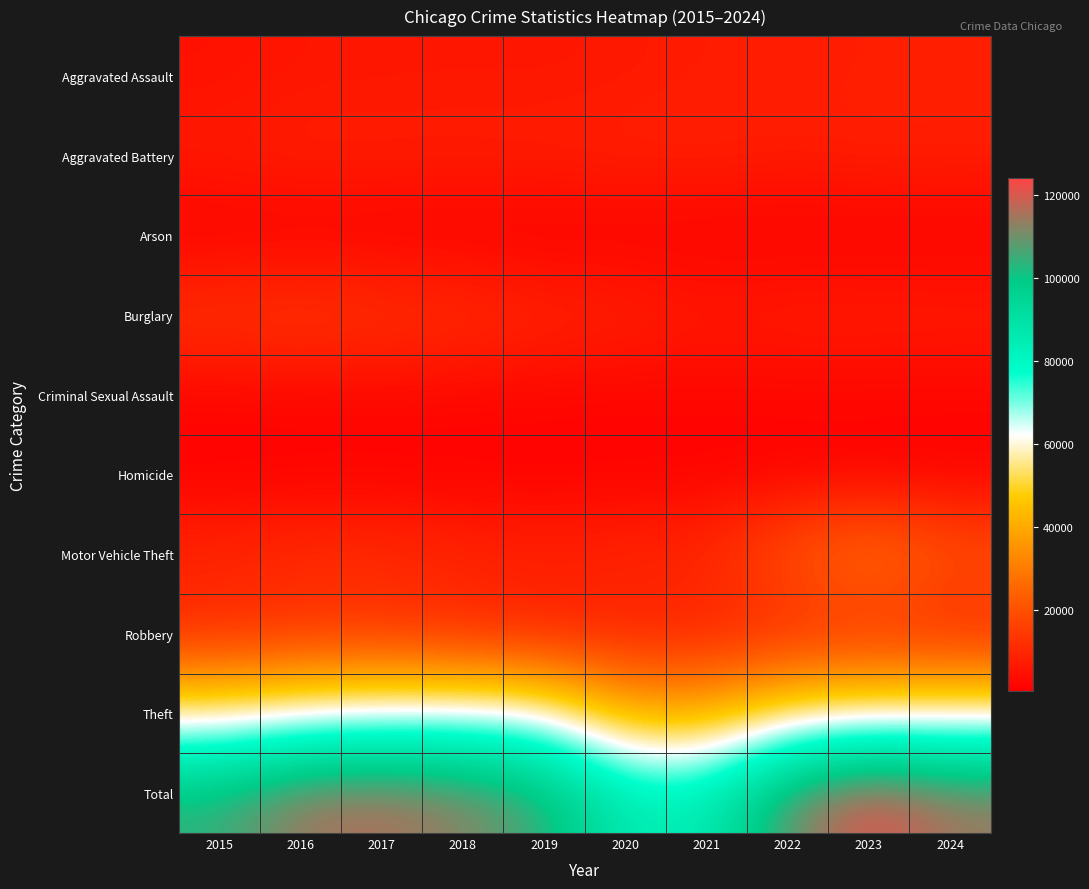

Which series has the largest total across all categories?

Total